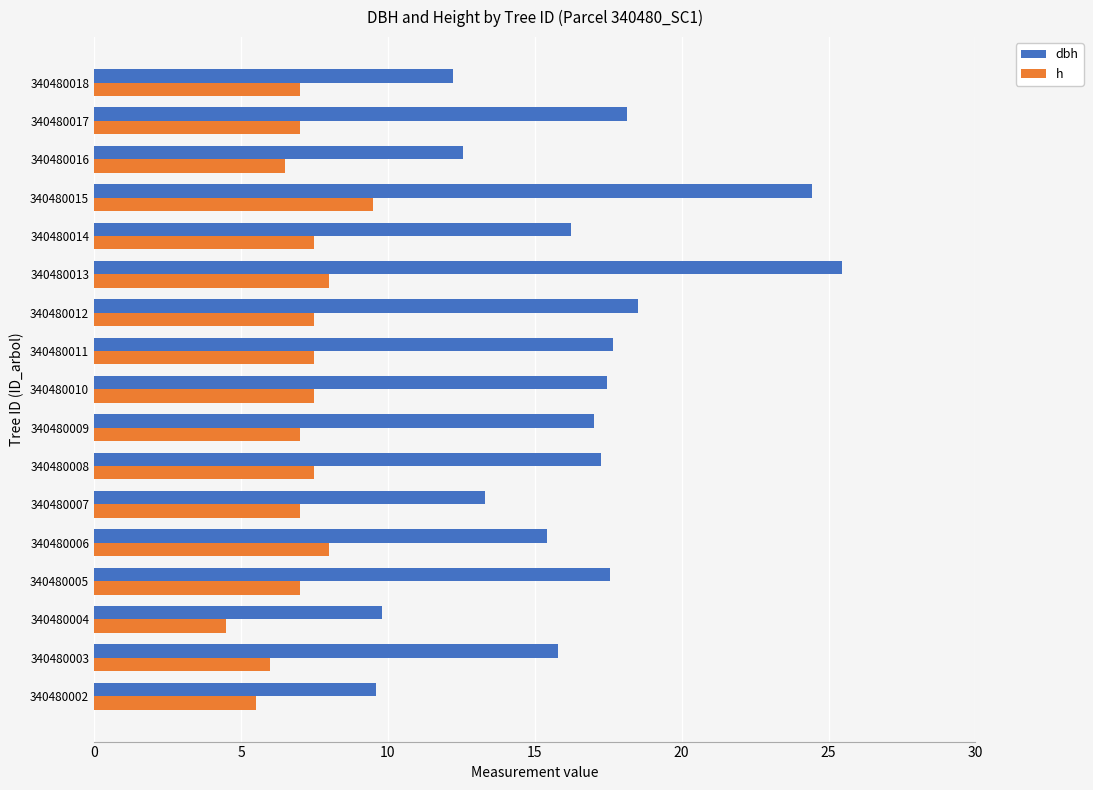

At which label does dbh reach its peak?

340480013